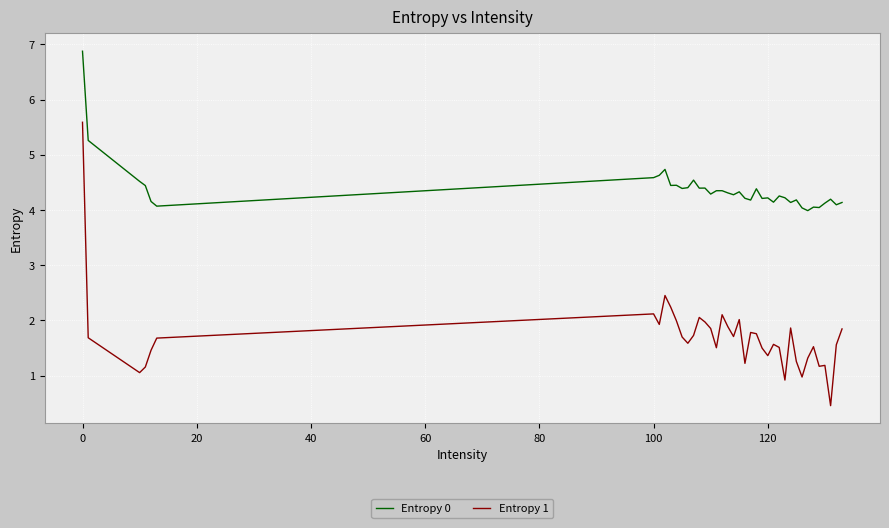

List the series in order of their peak value, lowest first.

Entropy 1, Entropy 0